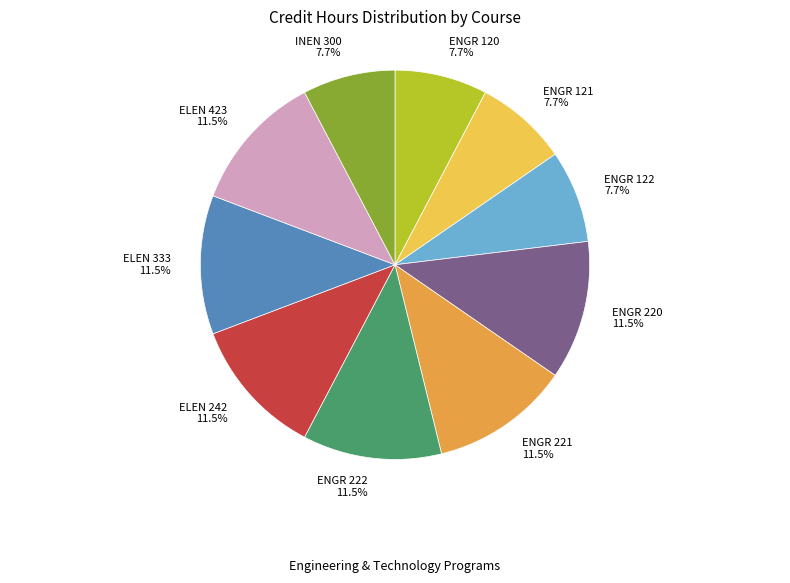

What is the ratio of the value at ENGR 221 to the value at INEN 300?

1.5